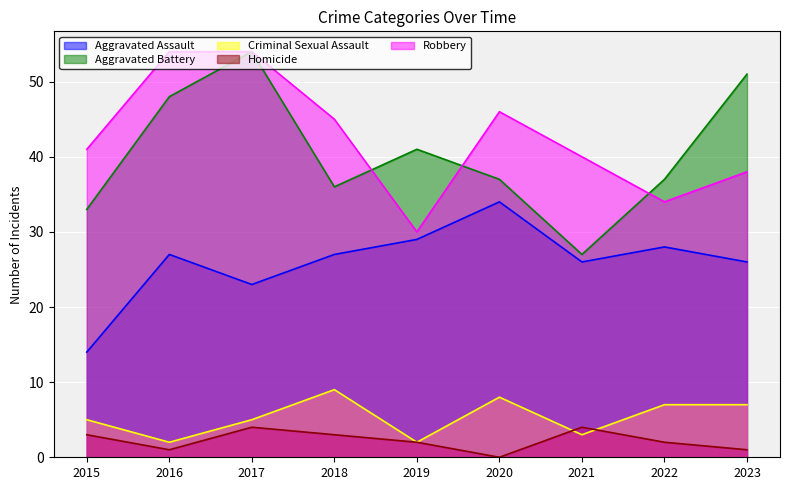

What is the total value across all series at 2019?

104